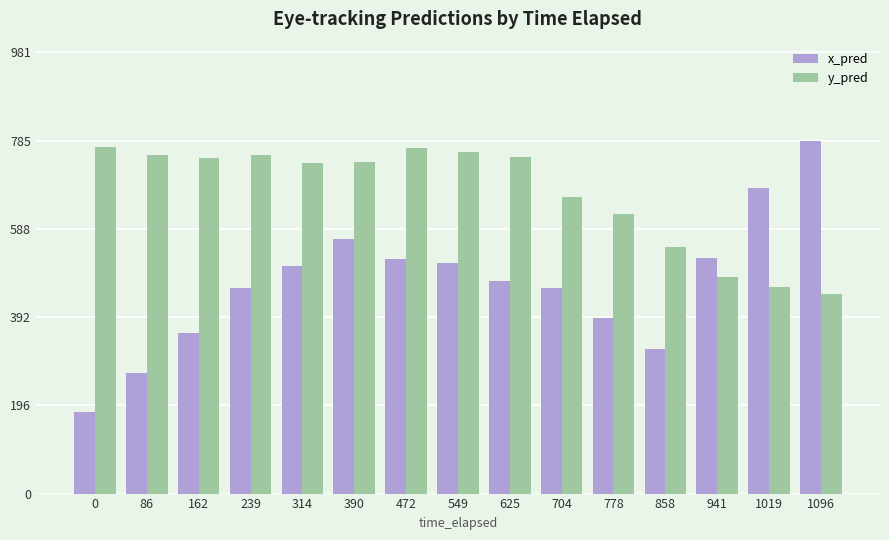

Which category has the highest value in the x_pred series?

1096